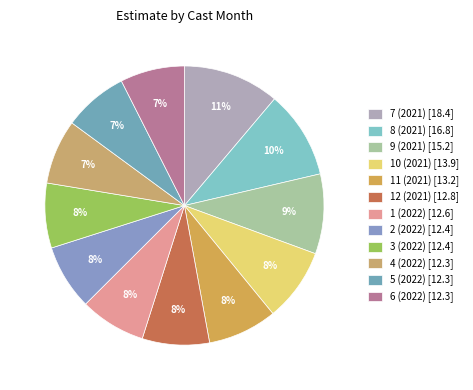

How many segments does this pie chart have?

12